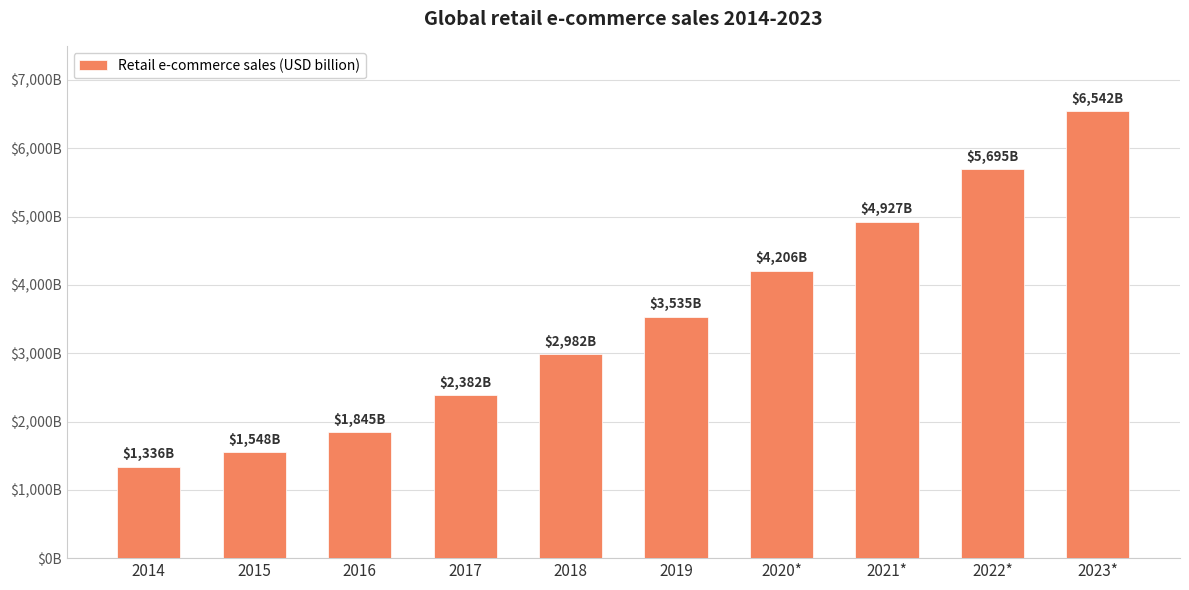

The value at 2017 is 3478. True or false?

False